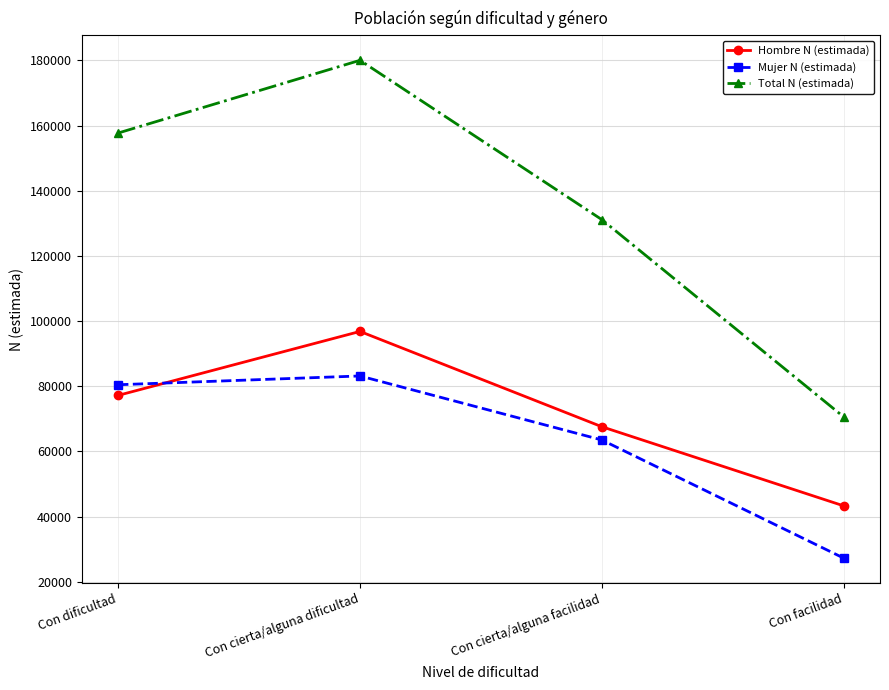

How many lines are shown in the chart?

3